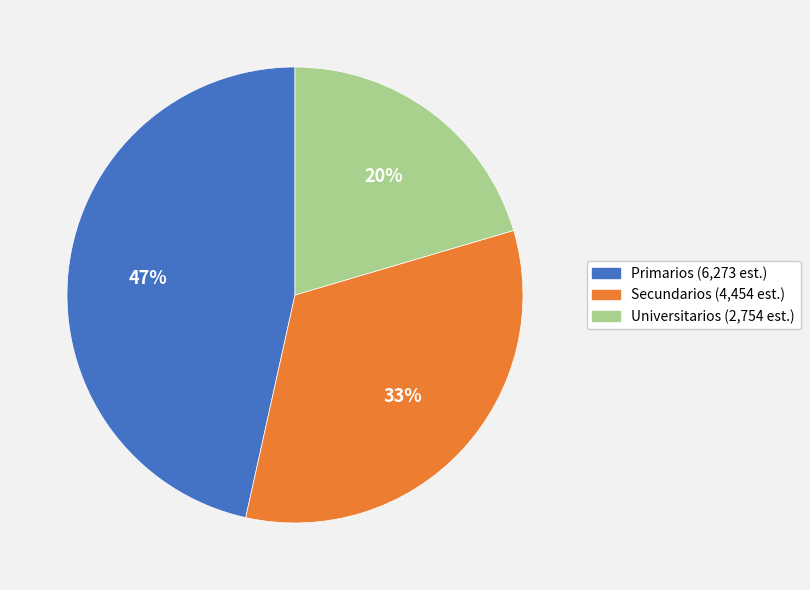

Is there any slice that represents more than half of the pie?

No